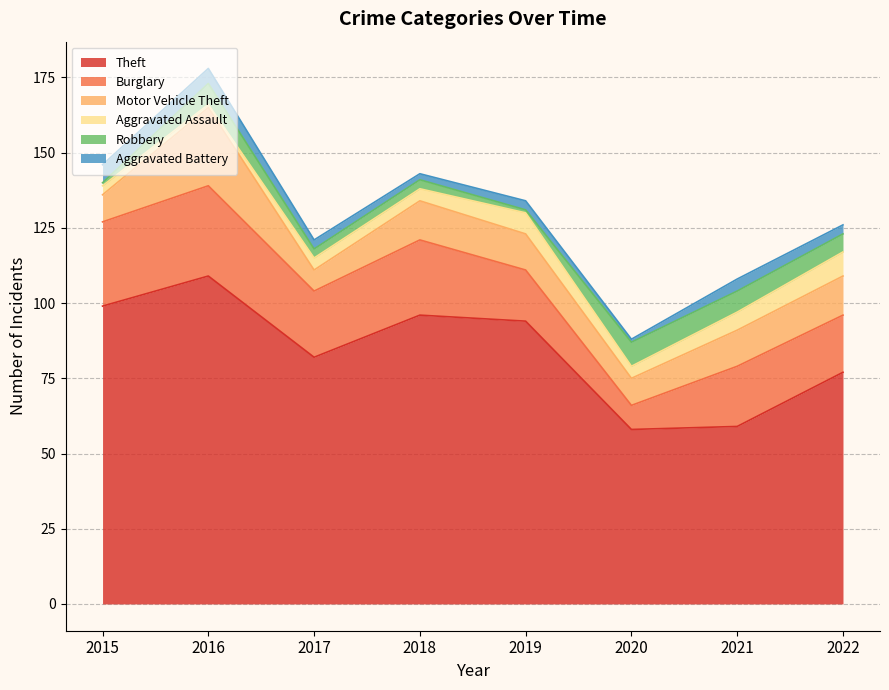

How many data points in Aggravated Battery are above 3?

3